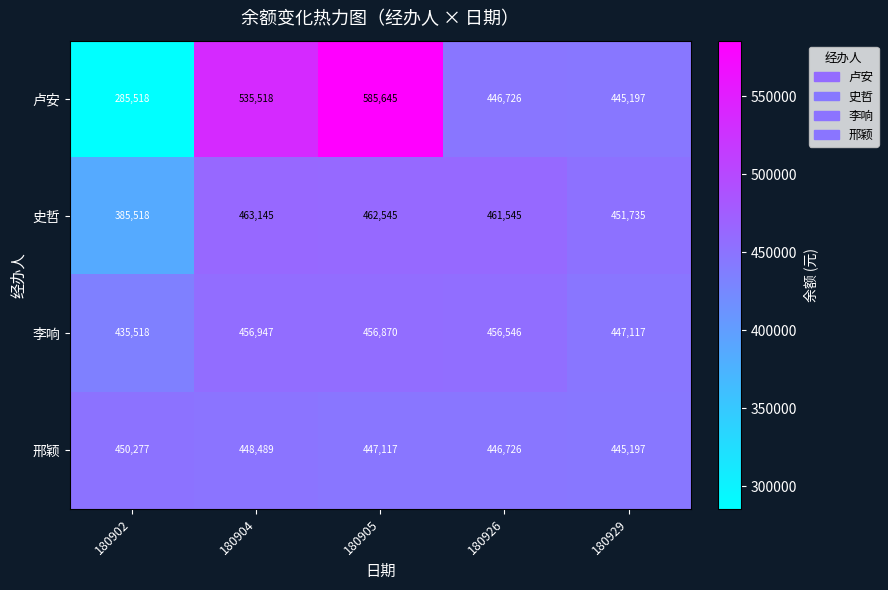

List the labels in order of 邢颖 value, largest first.

180902, 180904, 180905, 180926, 180929